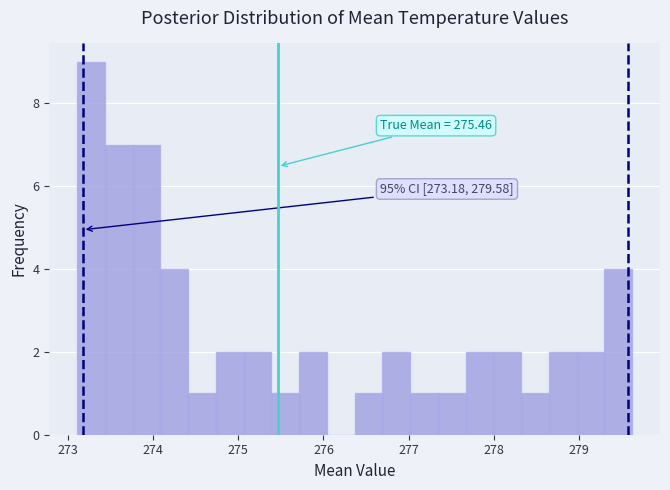

Around what value on the x-axis is the tallest bar? Give the approximate position of its centre, as read against the axis.

273.3